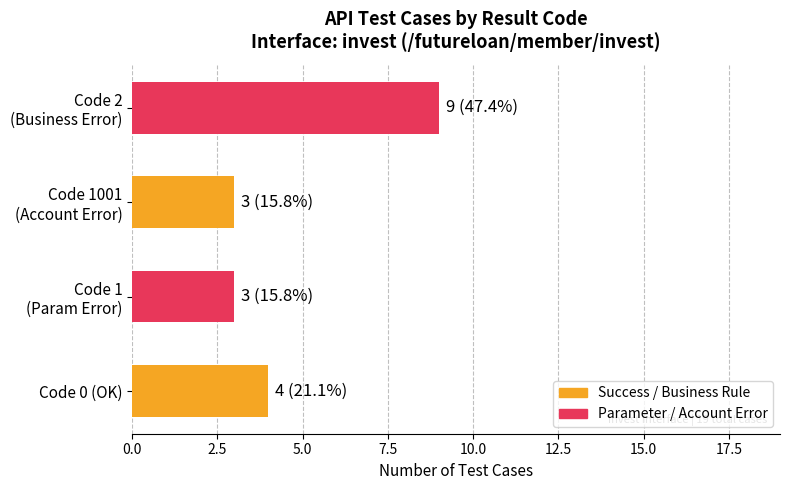

What is the average value?

5